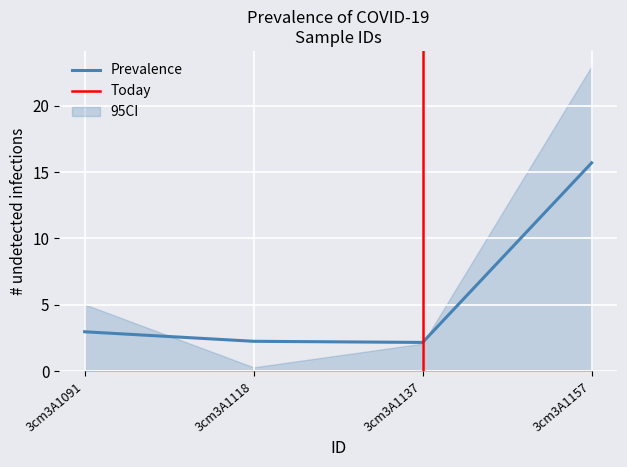

At how many categories does at least one series exceed 15?

1